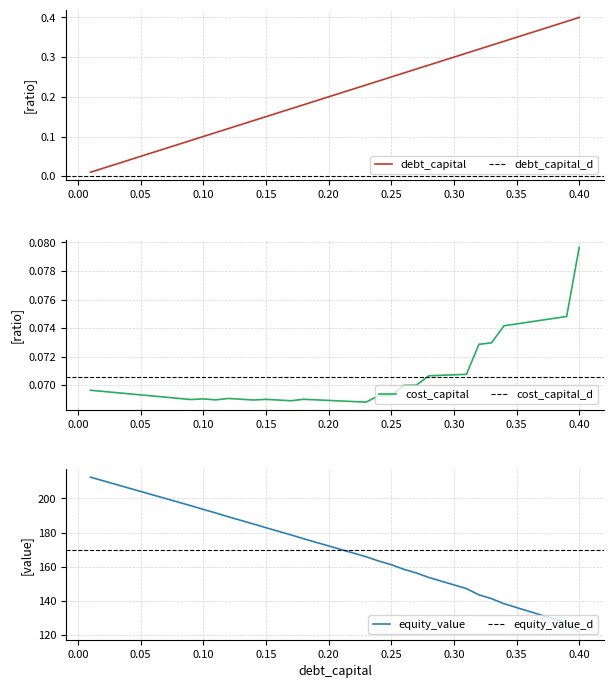

True or false: cost_capital has a value of 0.0 at 0.10.

False